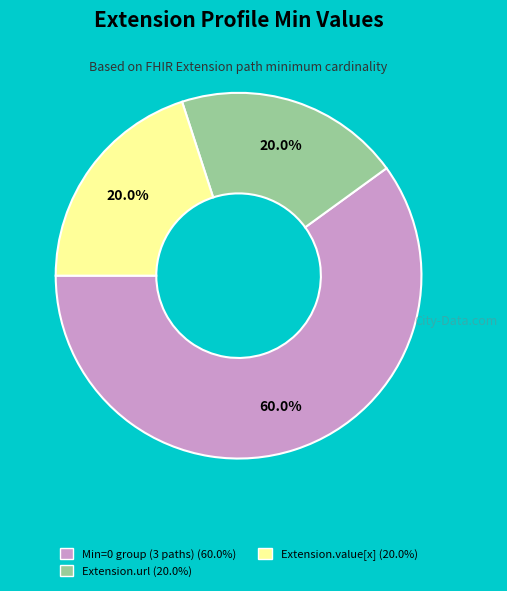

Is there any slice that represents more than half of the pie?

Yes